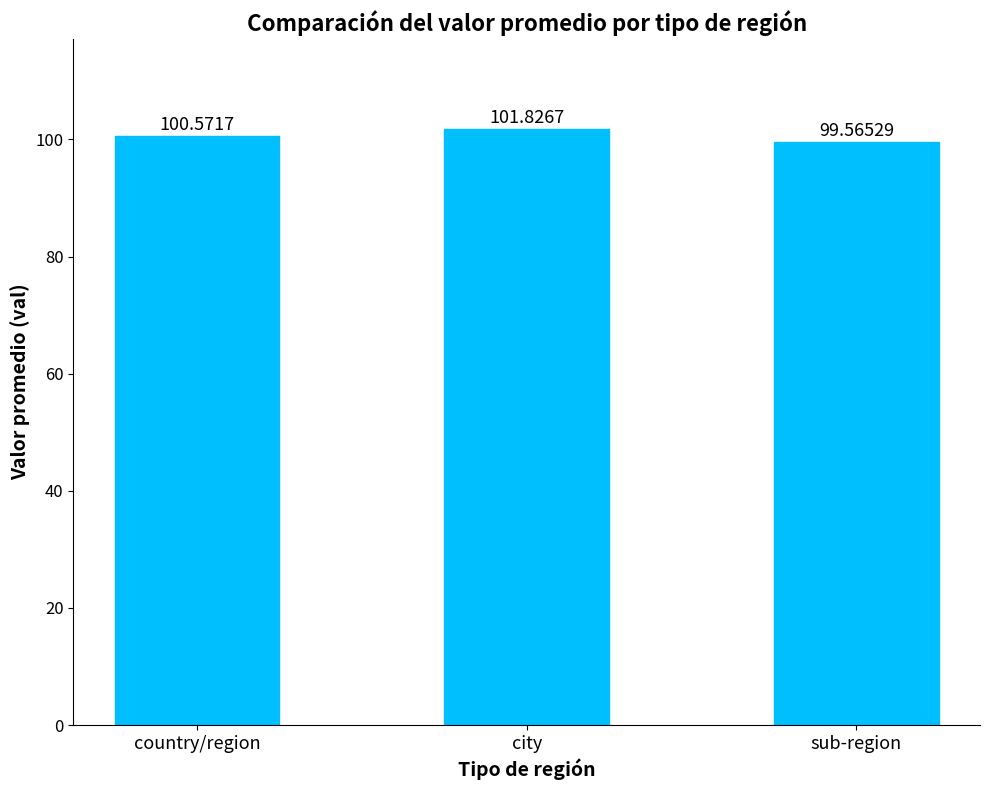

Count the values in the range 99 to 101.

2